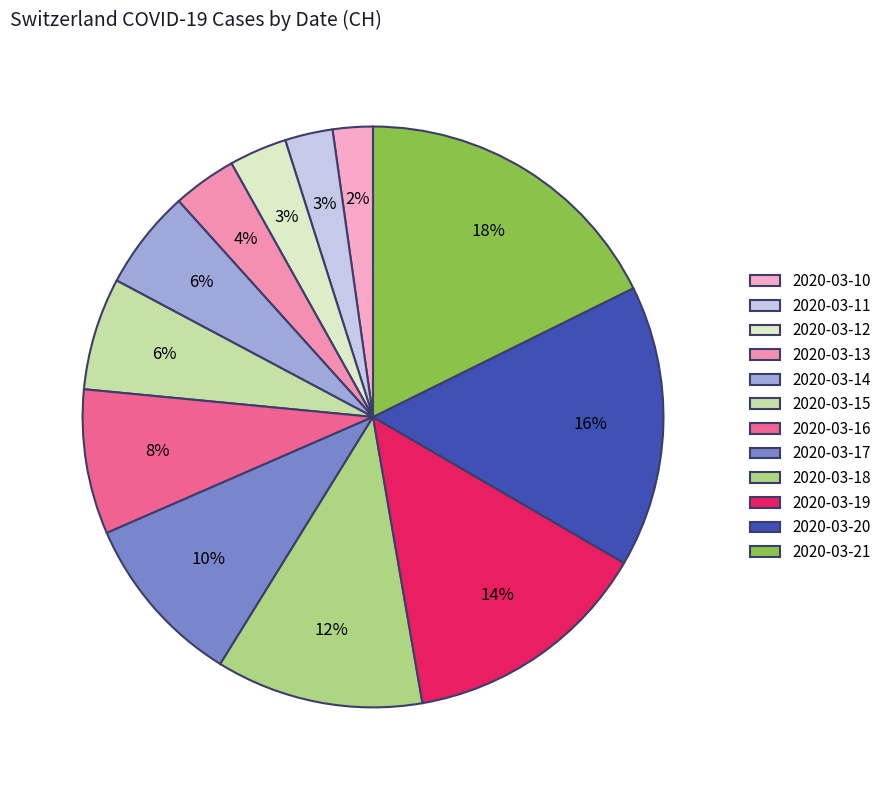

What percentage is the 2020-03-13 slice, to the nearest percent?

4%